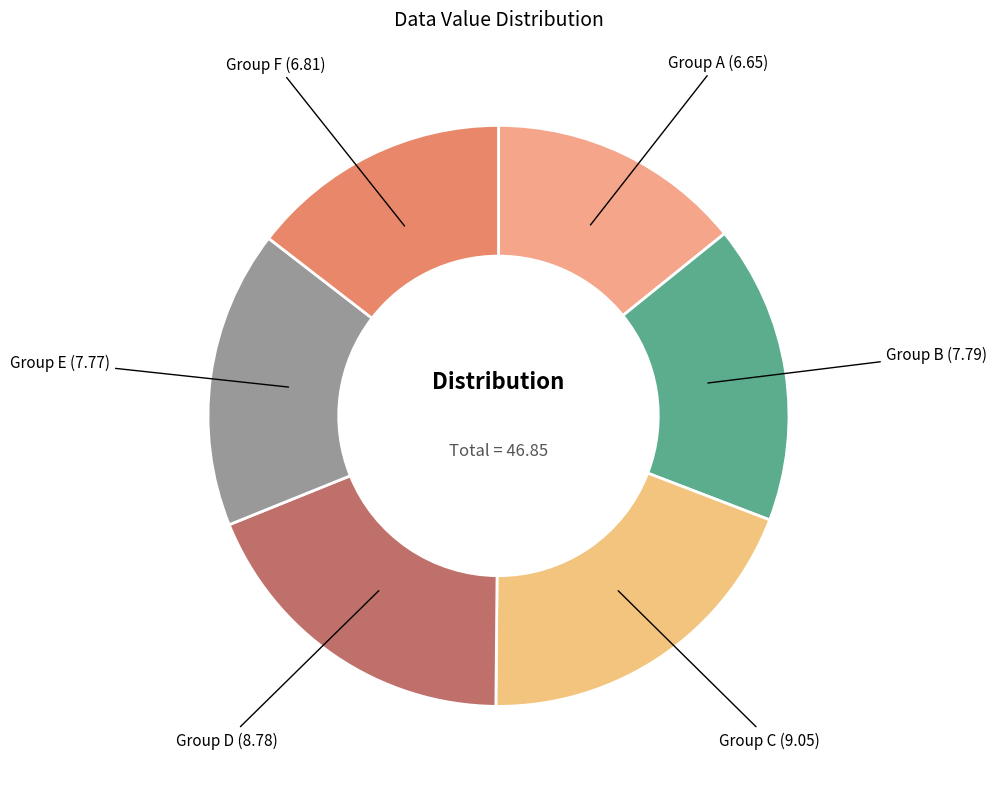

How many slices are in this pie chart?

6